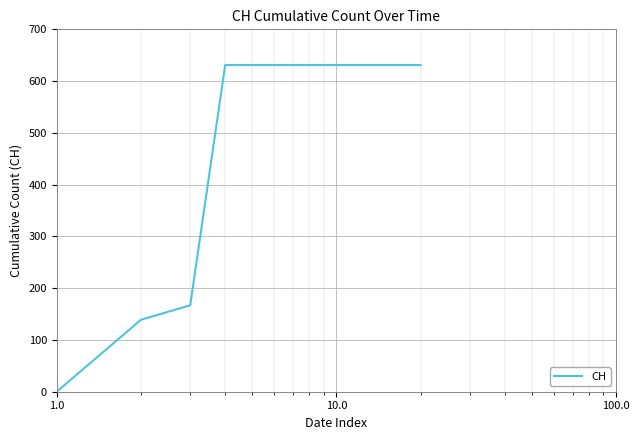

What is the greatest value displayed?

631.0